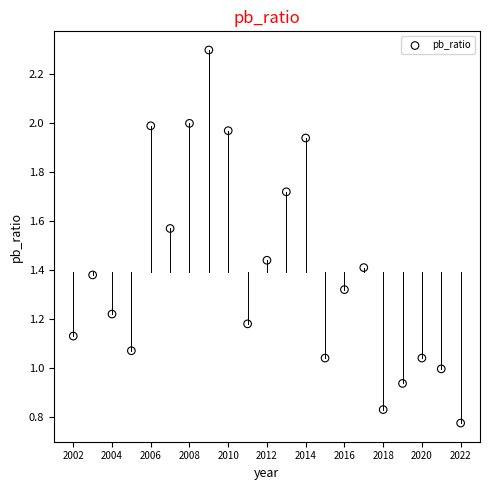

What is the range of Y values (max minus min)?

1.5